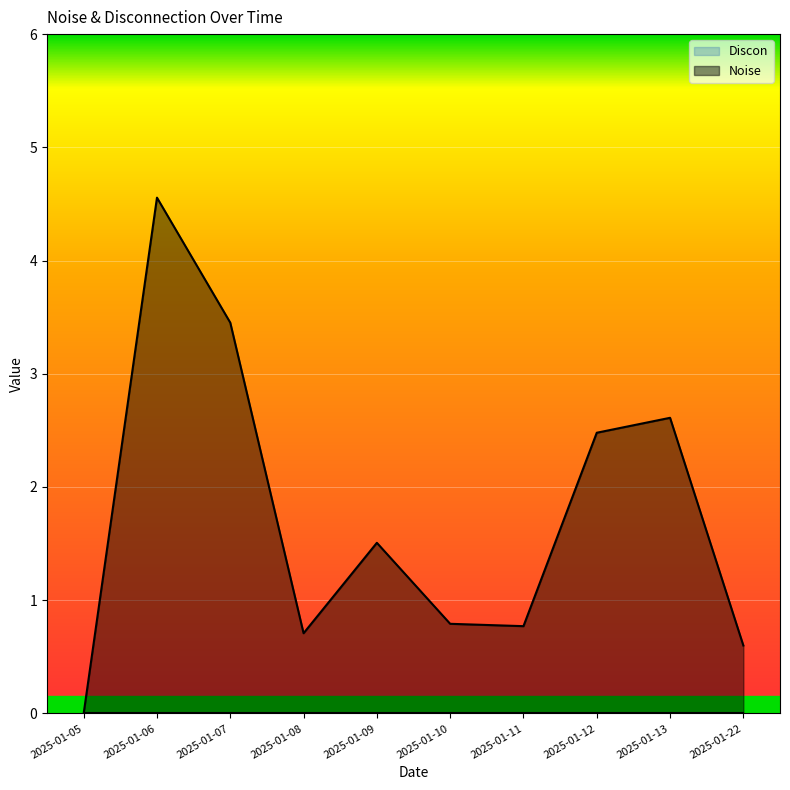

Reading right to left, what are all the values shown in this chart?

0.6	2.6	2.5	0.8	0.8	1.5	0.7	3.5	4.6	0.0